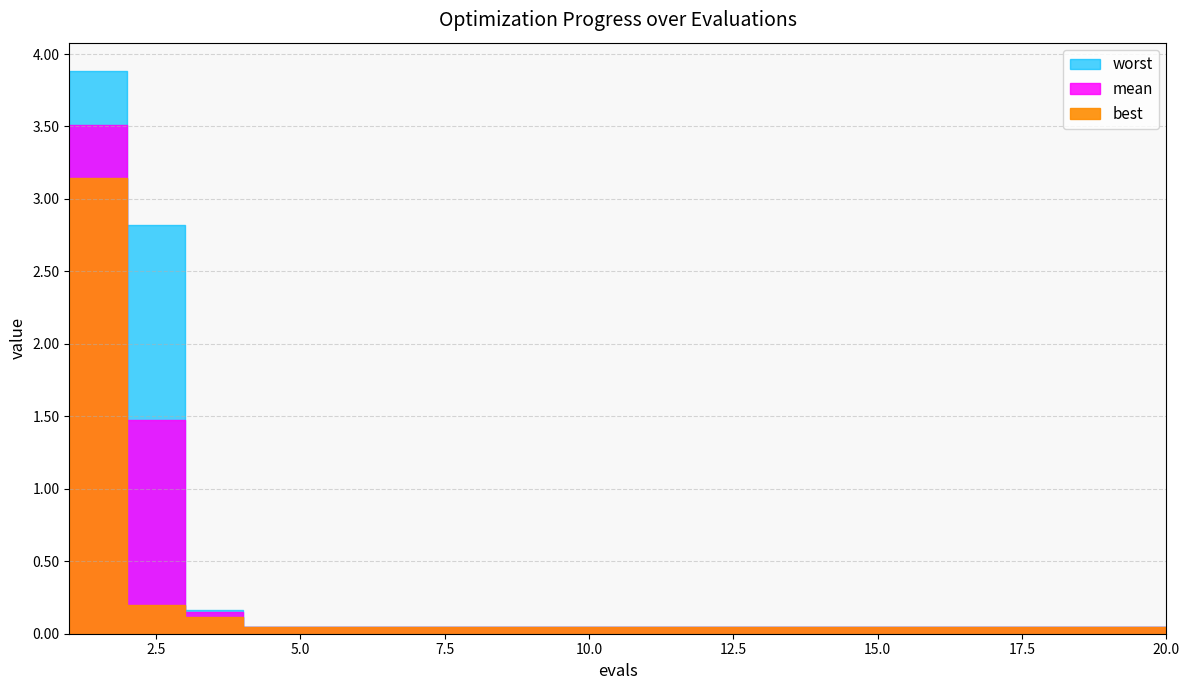

The worst series shows 0.0 at 16. True or false?

True